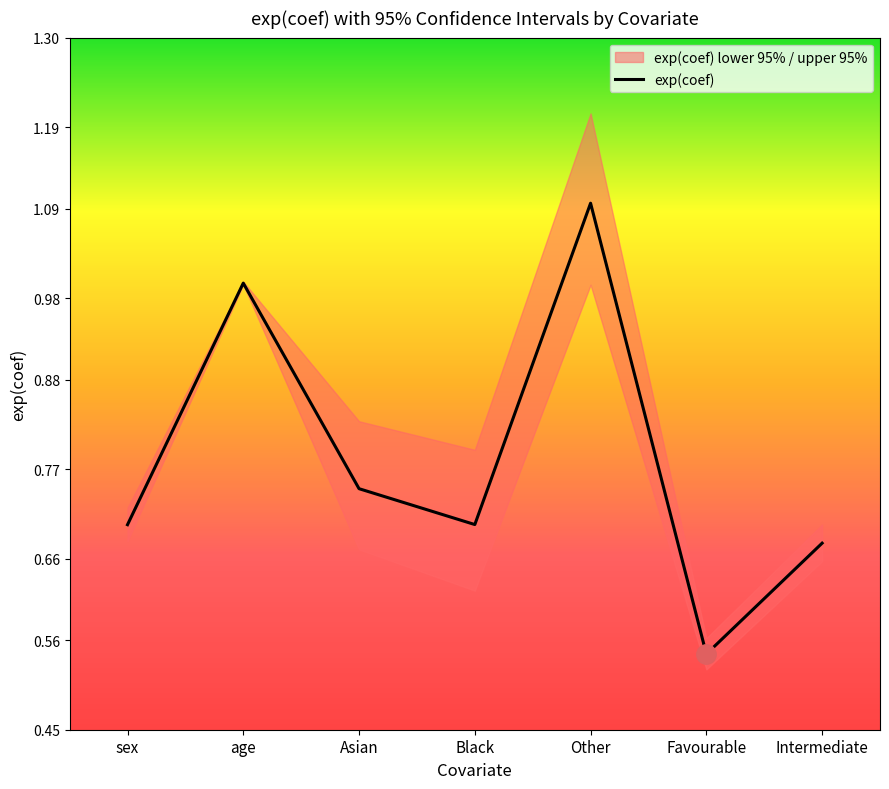

At which category does the data reach its first local peak?

age